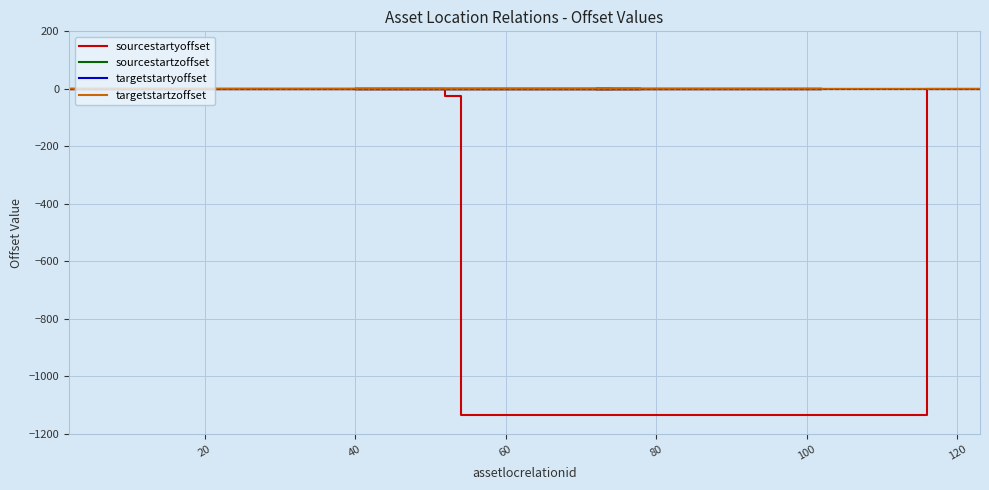

Count the number of categories in the chart.

30